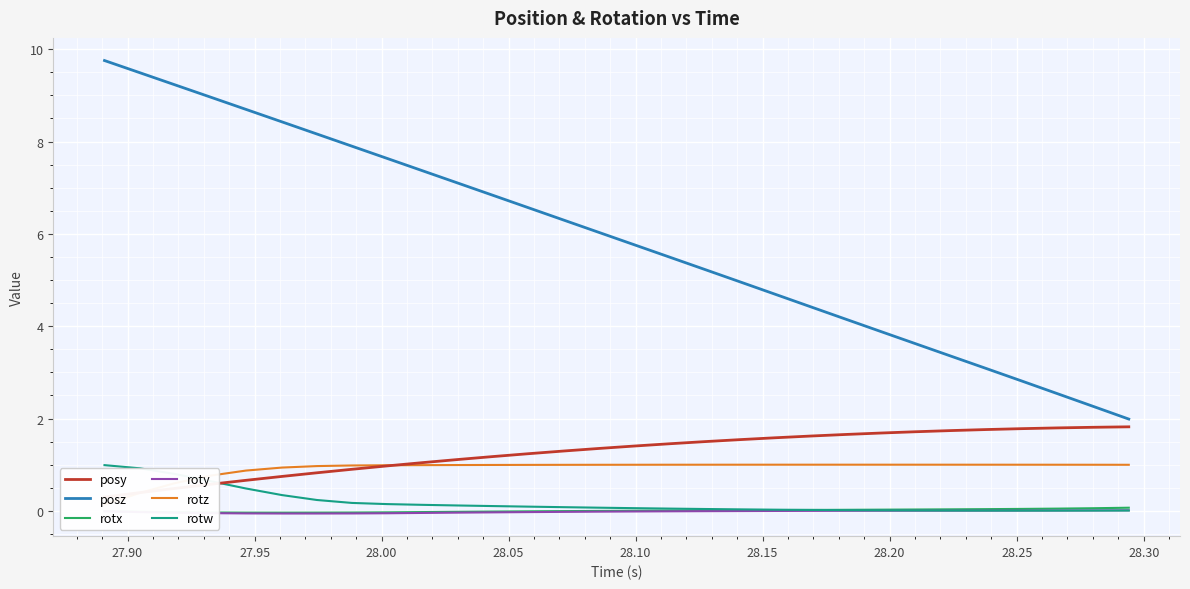

What is the highest value of the posz series?

9.8